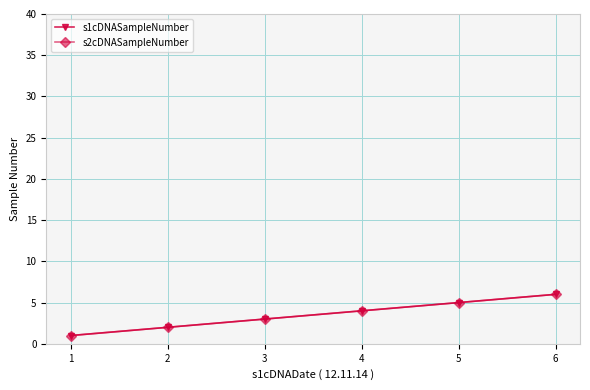

Does the chart have visible grid lines?

Yes